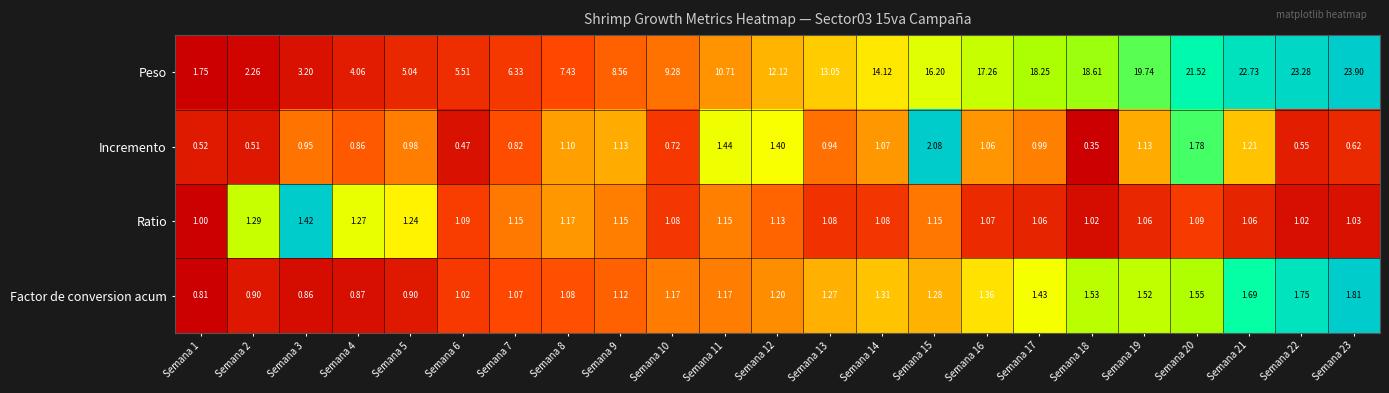

At Semana 10, list the series in order from smallest to largest.

Incremento, Ratio, Factor de conversion acum, Peso